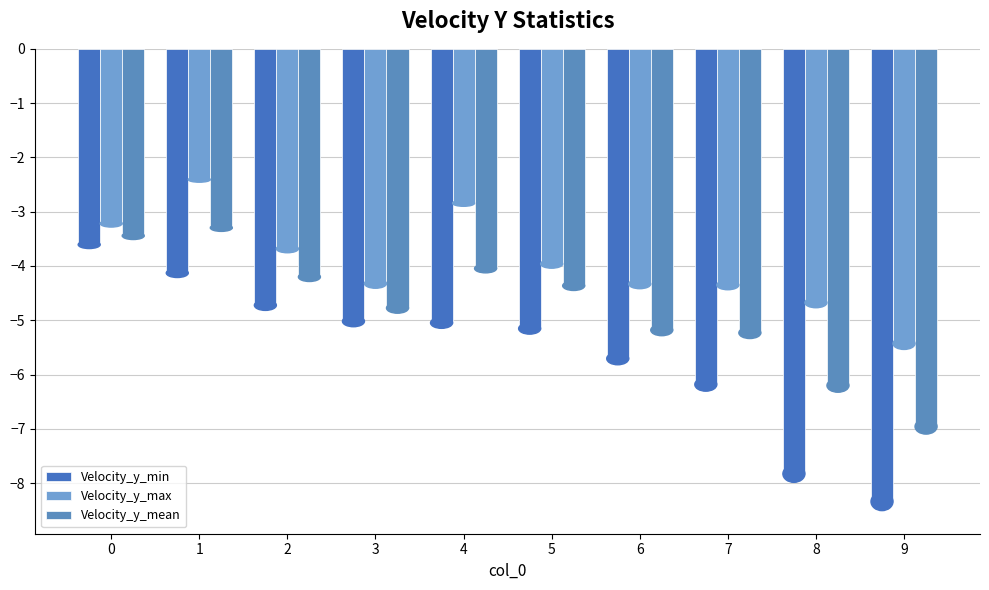

What are all the series names shown in the legend?

Velocity_y_min, Velocity_y_max, Velocity_y_mean